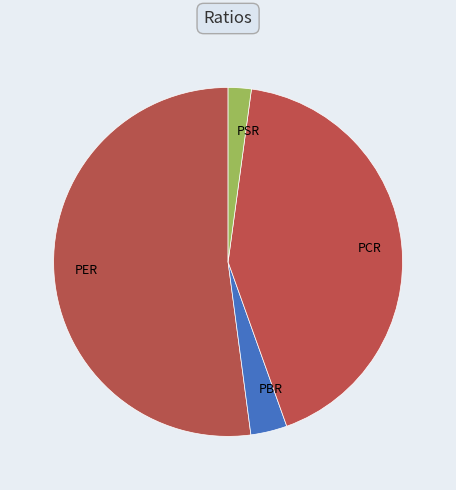

Is the sum of PBR and PSR greater than half?

No